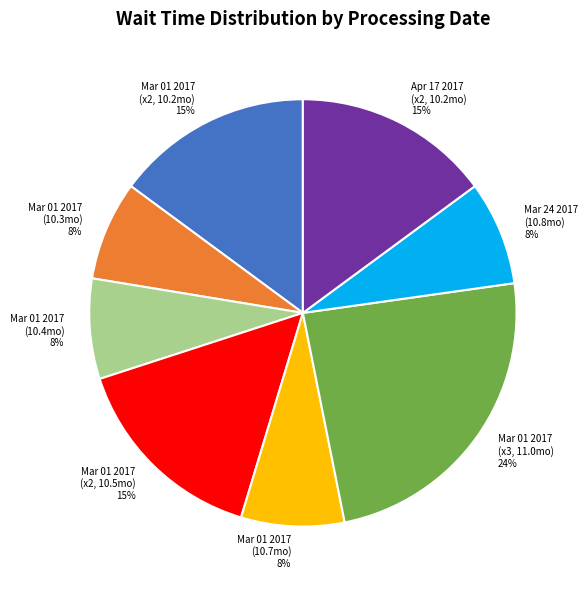

Which has a higher value, Apr 17 2017 (x2, 10.2mo) or Mar 01 2017 (10.7mo)?

Apr 17 2017 (x2, 10.2mo)